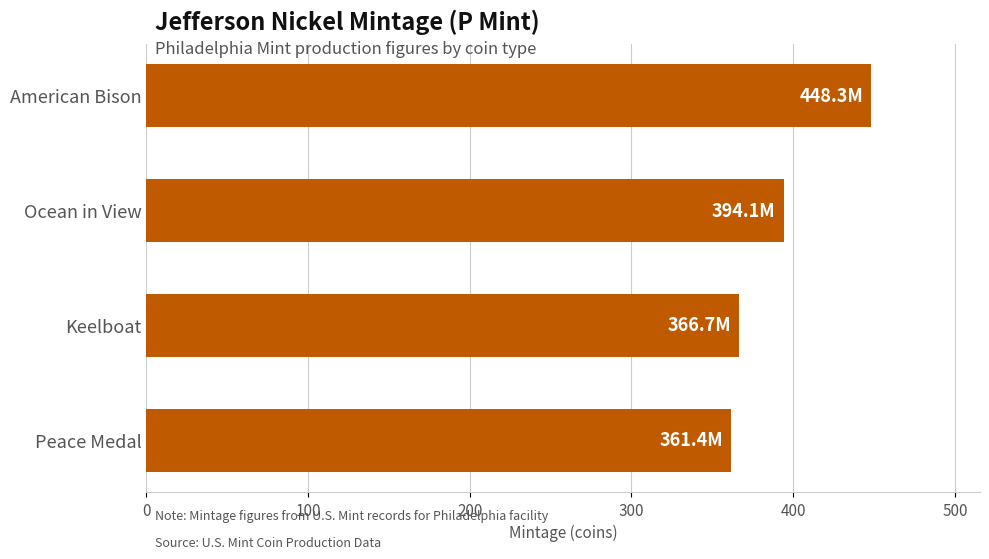

Reading bottom to top, extract all data points from this chart.

Peace Medal=361.4	Keelboat=366.7	Ocean in View=394.1	American Bison=448.3